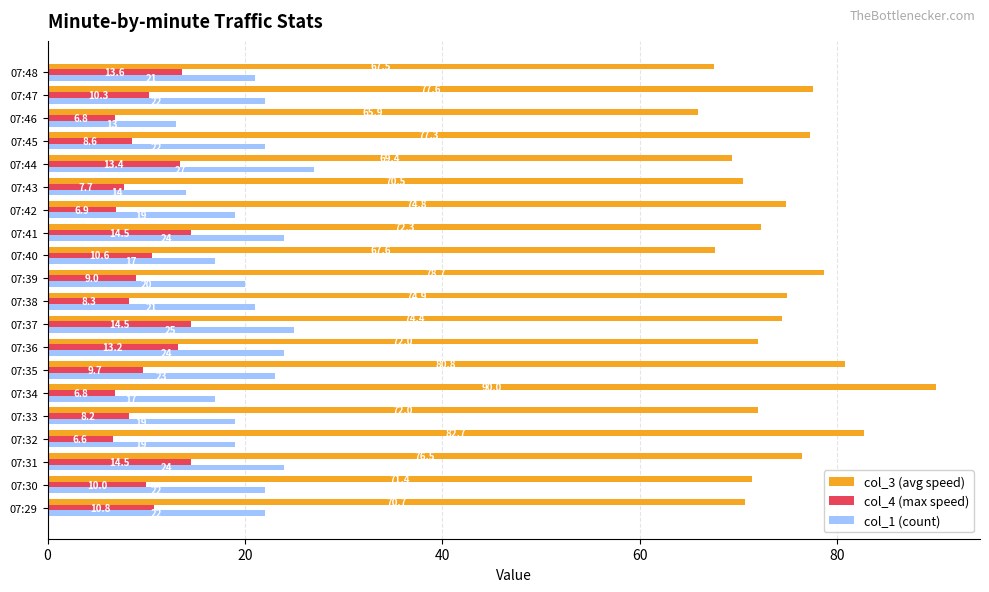

What is the average value of the col_1 (count) series?

20.8